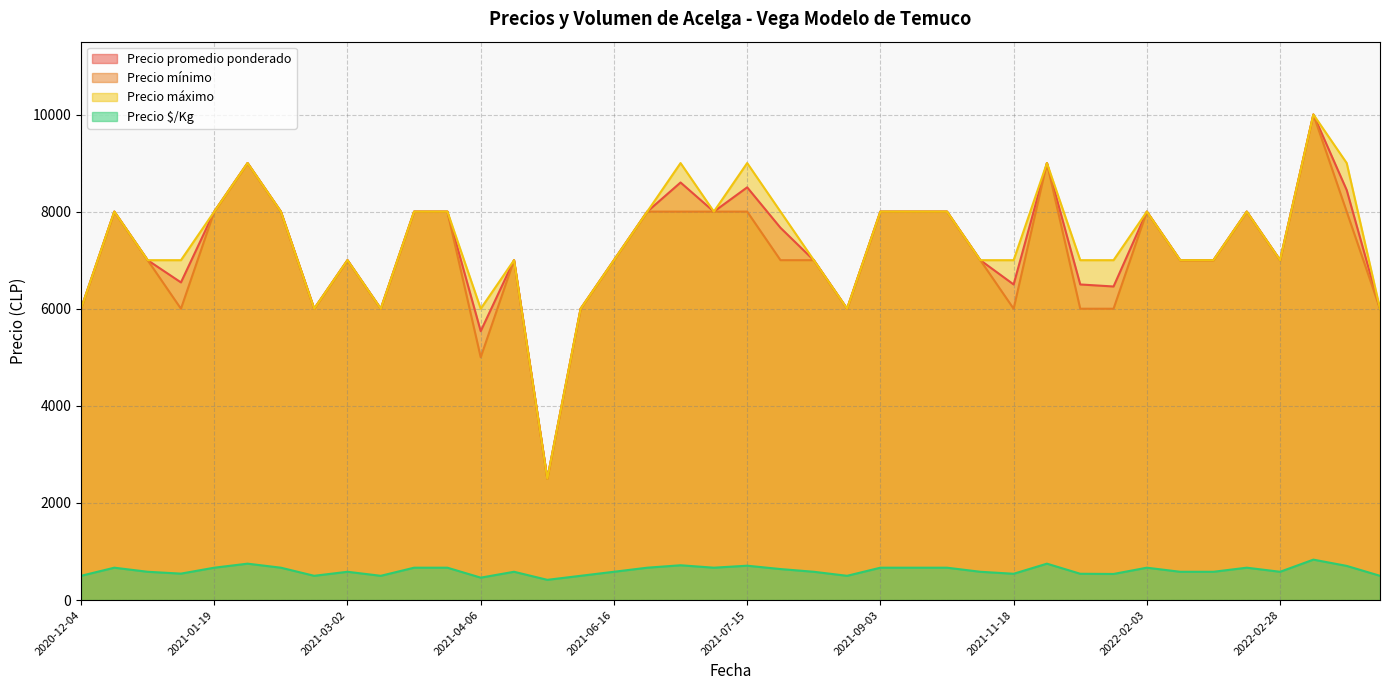

At which category does the chart reach its minimum across all series?

2021-06-02